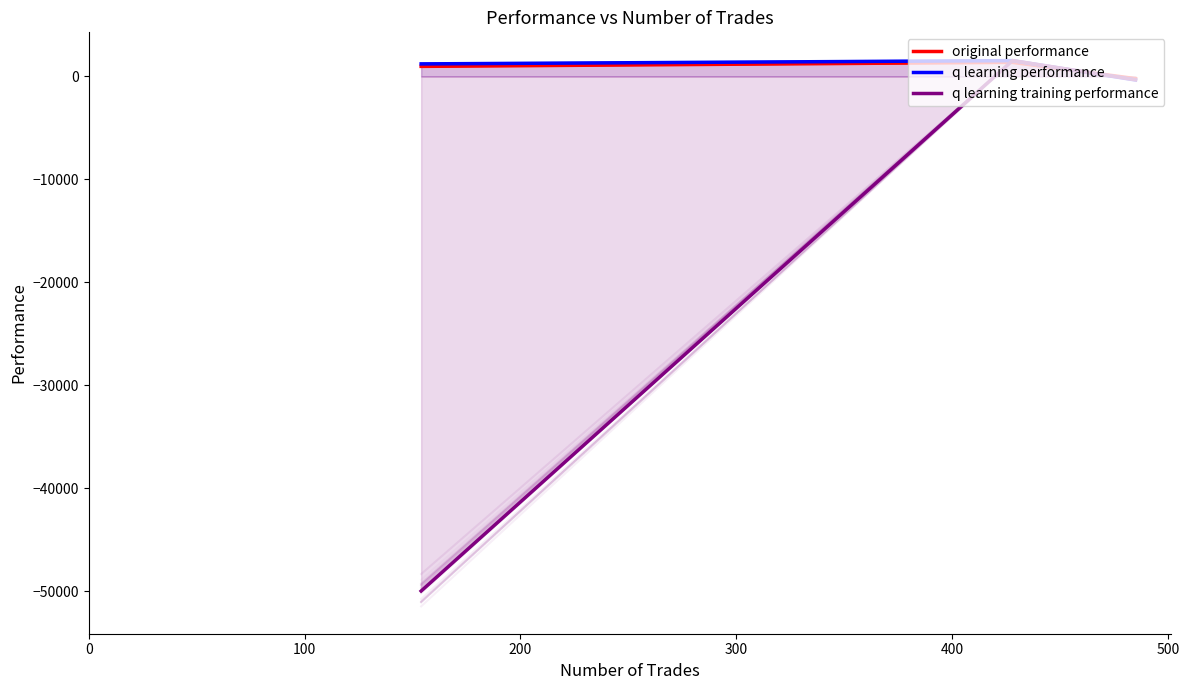

What is the average value of the q learning training performance series?

-16262.7